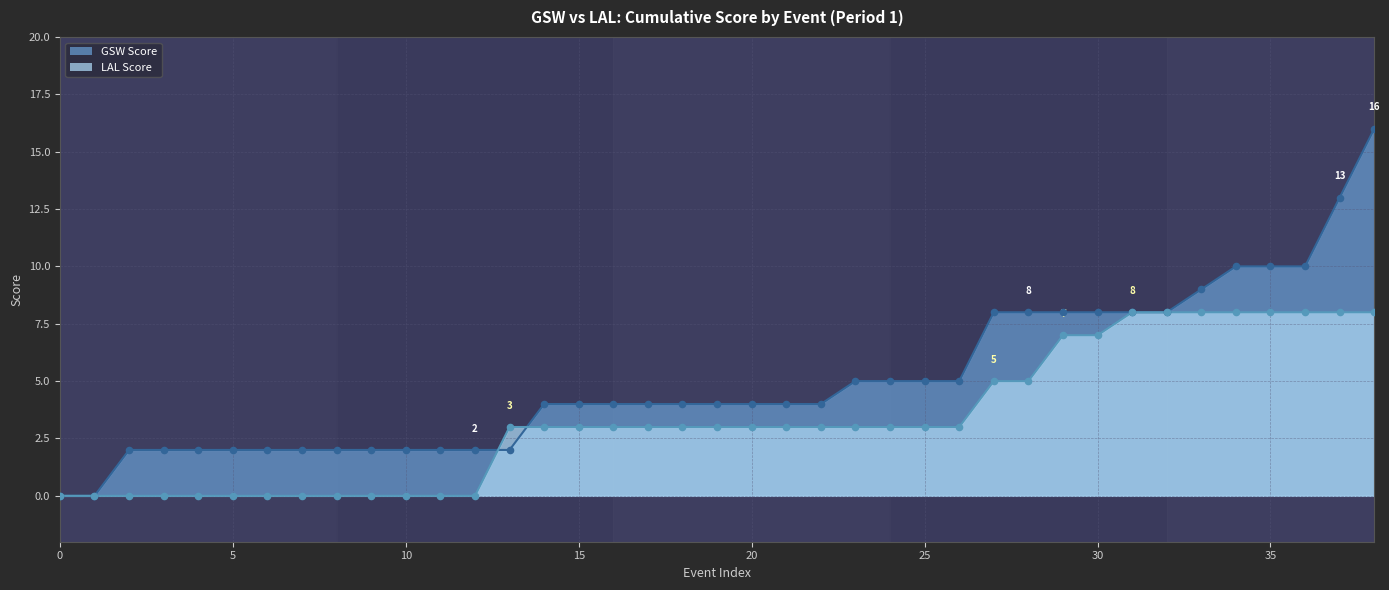

At which category is the sum across all series the highest?

38